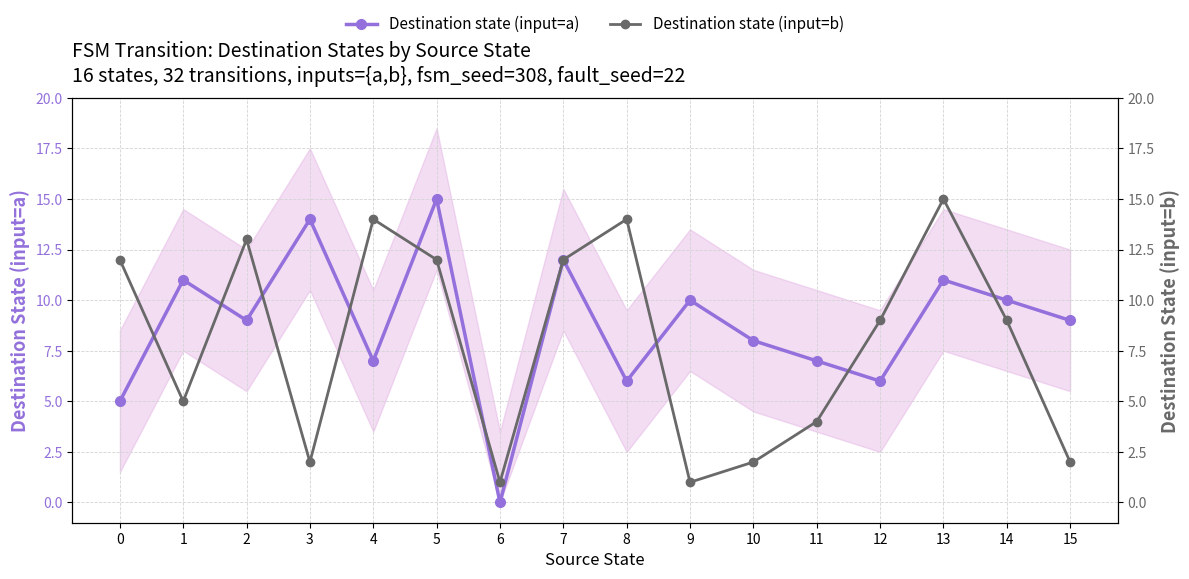

Where does the Destination state (input=a) series first go above 9?

1